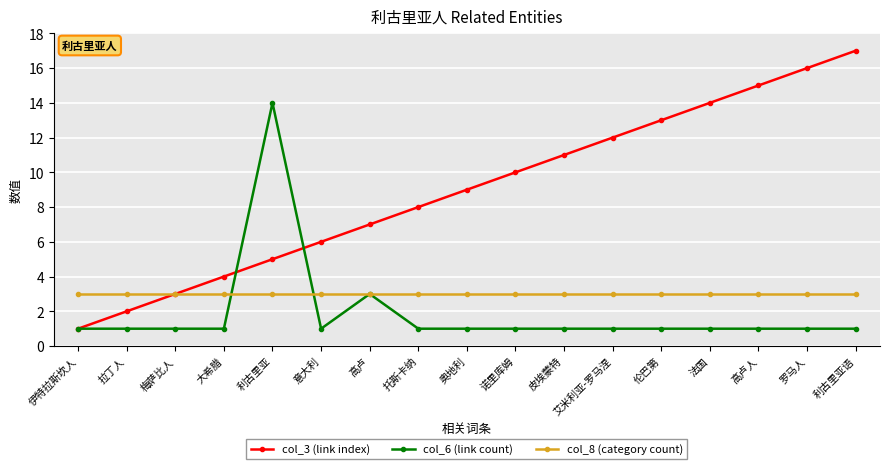

What is the sum of all col_3 (link index) values?

153